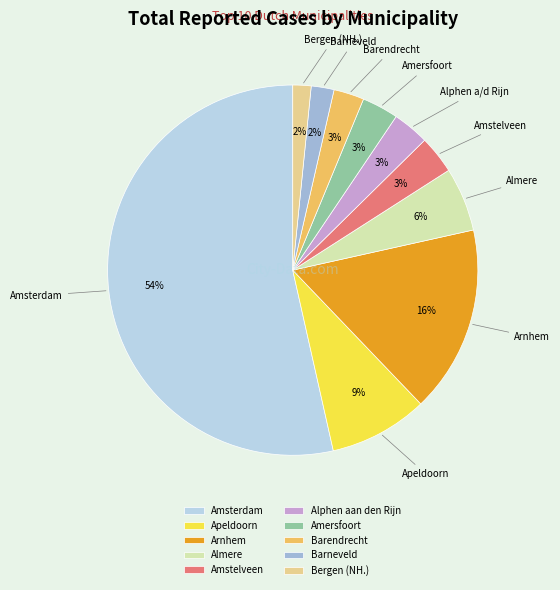

Which category has the biggest portion of the pie?

Amsterdam